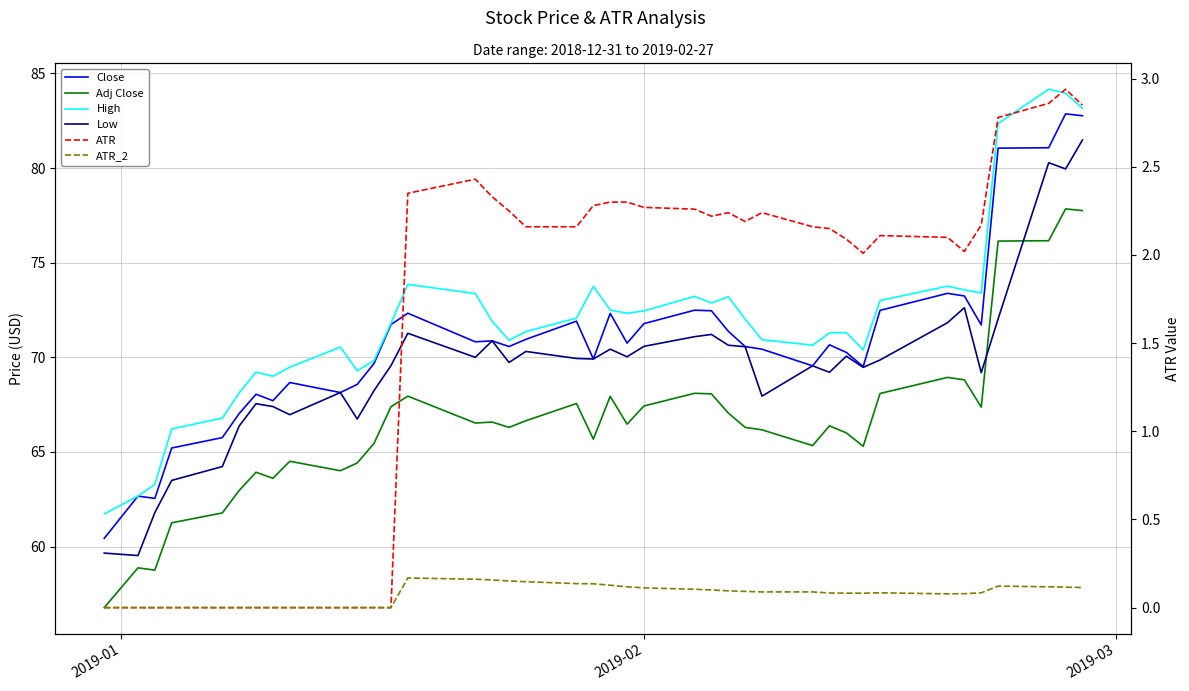

At which category does the chart reach its minimum across all series?

2019-01